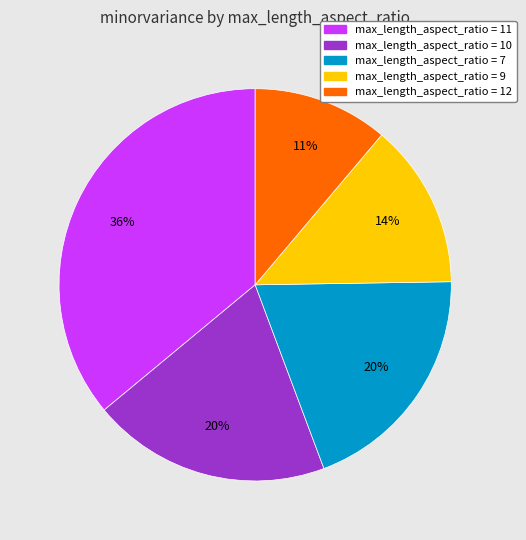

Is there a majority slice in this chart?

No